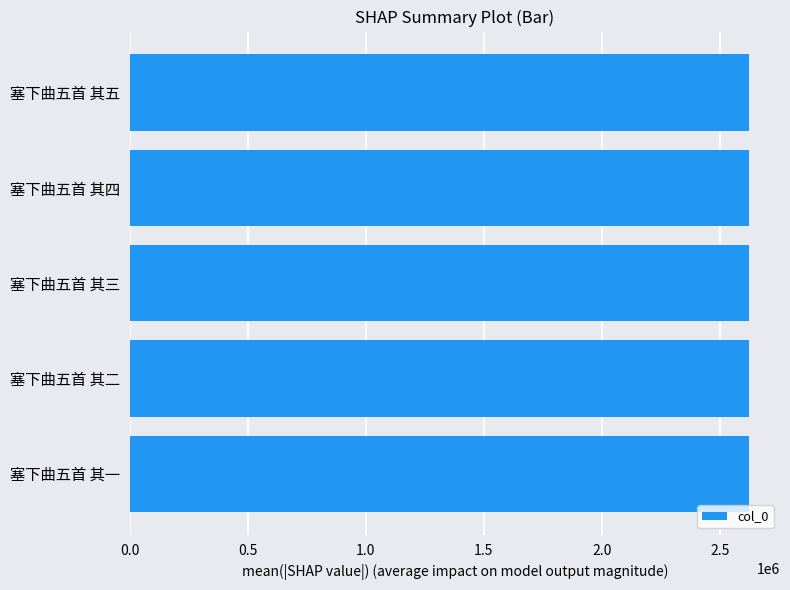

Are the bars horizontal?

Yes